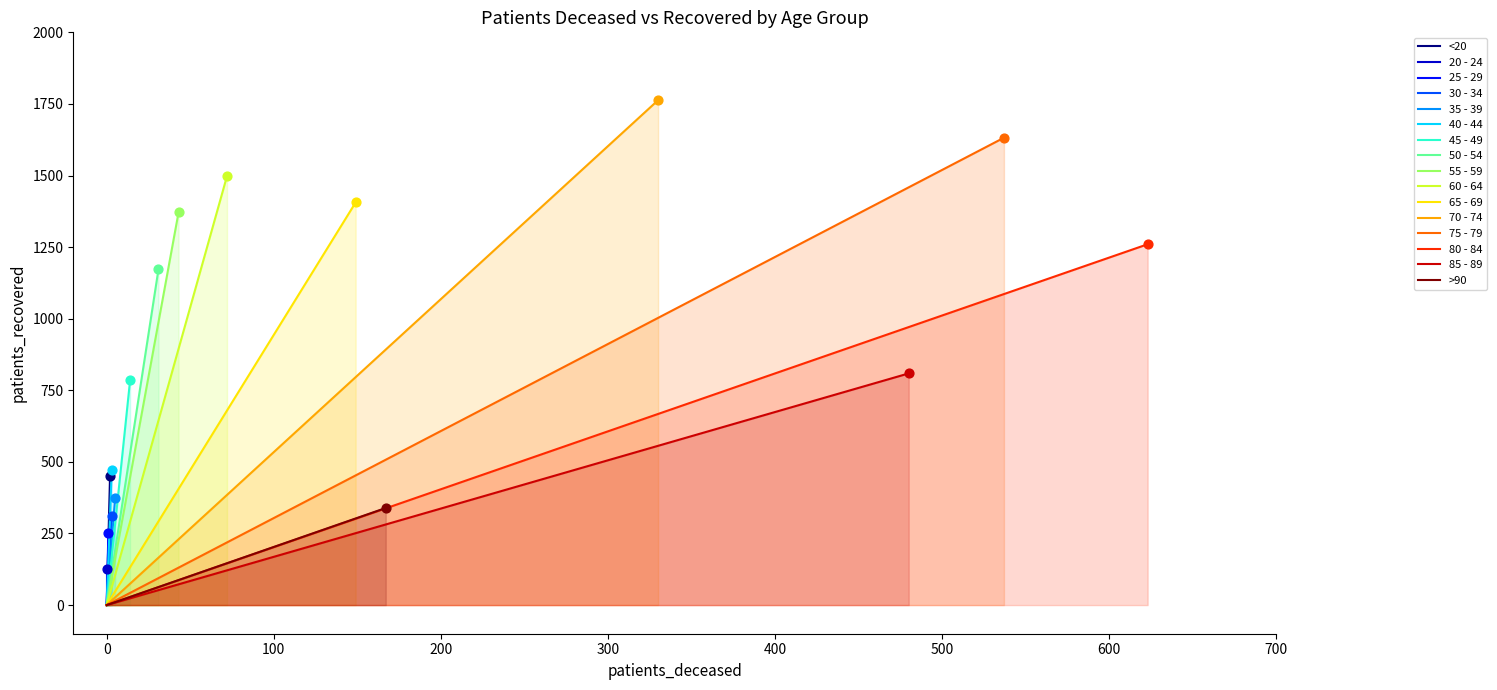

At how many categories does at least one series exceed 1453?

3